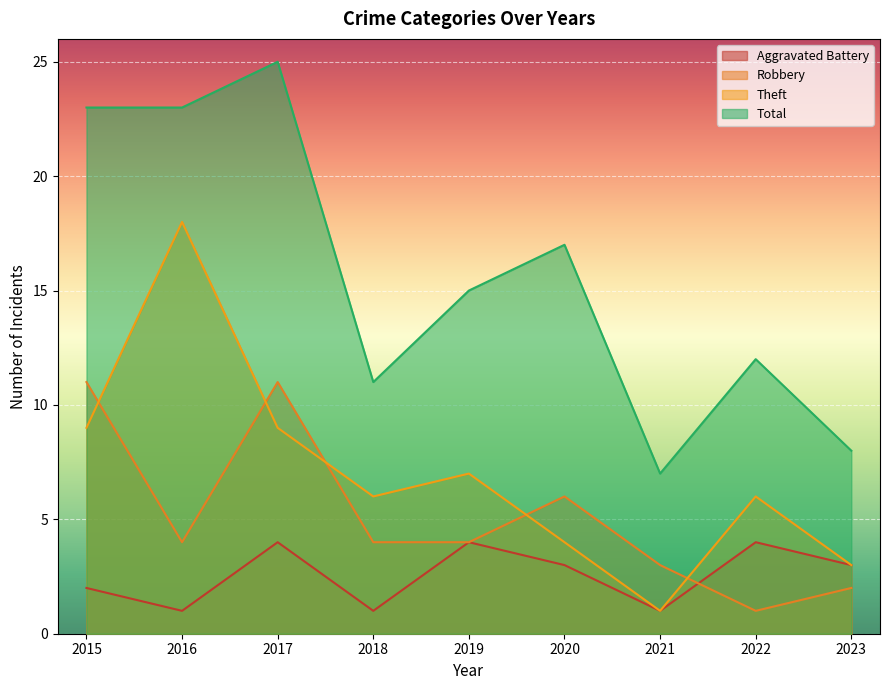

What is the minimum value shown in the chart?

1